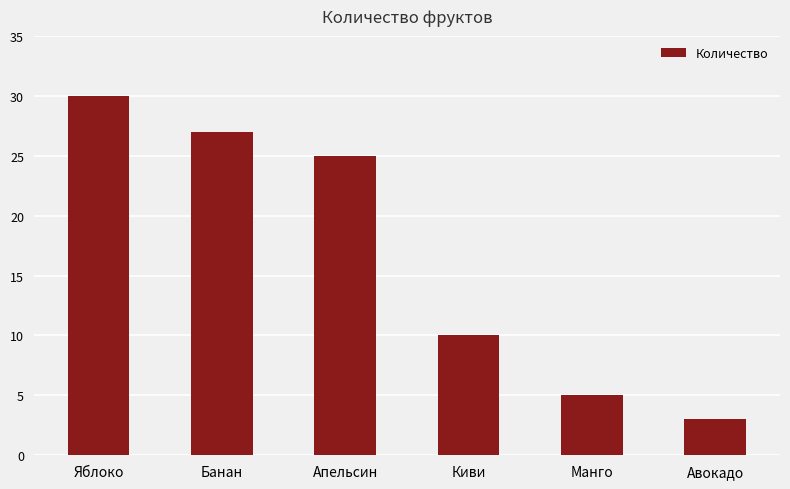

Reading left to right, transcribe all the data shown in this chart.

Яблоко=30	Банан=27	Апельсин=25	Киви=10	Манго=5	Авокадо=3